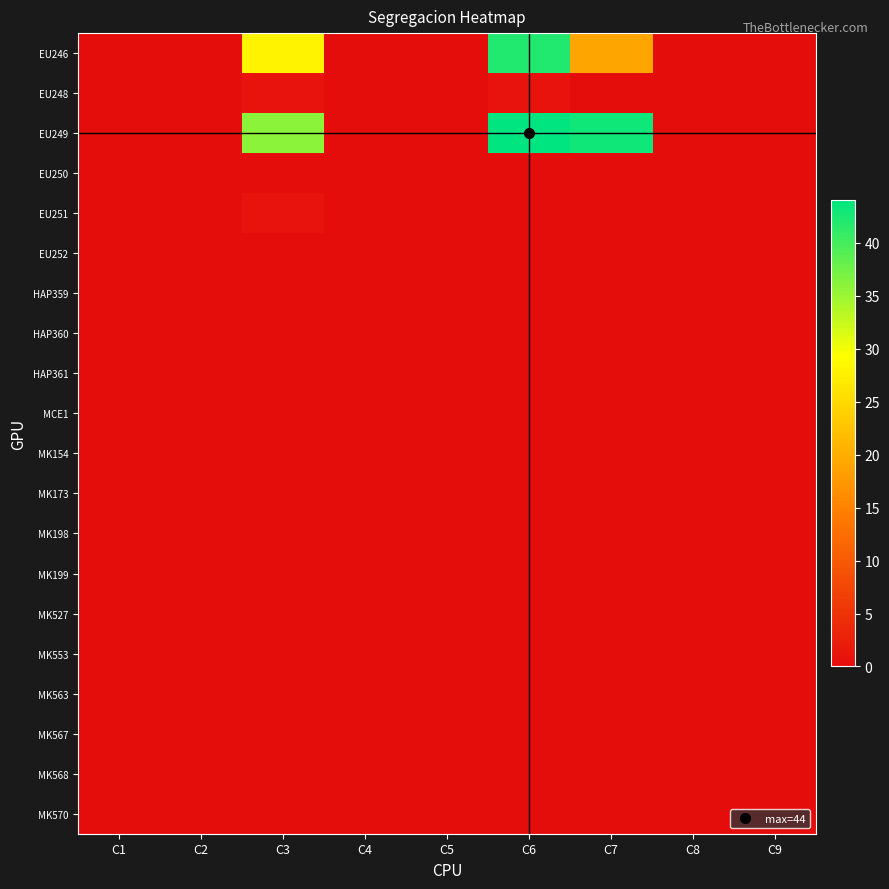

Reading right to left, transcribe all the data shown in this chart.

EU246: C9=0	C8=0	C7=19	C6=42	C5=0	C4=0	C3=28	C2=0	C1=0
EU248: C9=0	C8=0	C7=0	C6=1	C5=0	C4=0	C3=1	C2=0	C1=0
EU249: C9=0	C8=0	C7=43	C6=44	C5=0	C4=0	C3=36	C2=0	C1=0
EU250: C9=0	C8=0	C7=0	C6=0	C5=0	C4=0	C3=0	C2=0	C1=0
EU251: C9=0	C8=0	C7=0	C6=0	C5=0	C4=0	C3=1	C2=0	C1=0
EU252: C9=0	C8=0	C7=0	C6=0	C5=0	C4=0	C3=0	C2=0	C1=0
HAP359: C9=0	C8=0	C7=0	C6=0	C5=0	C4=0	C3=0	C2=0	C1=0
HAP360: C9=0	C8=0	C7=0	C6=0	C5=0	C4=0	C3=0	C2=0	C1=0
HAP361: C9=0	C8=0	C7=0	C6=0	C5=0	C4=0	C3=0	C2=0	C1=0
MCE1: C9=0	C8=0	C7=0	C6=0	C5=0	C4=0	C3=0	C2=0	C1=0
MK154: C9=0	C8=0	C7=0	C6=0	C5=0	C4=0	C3=0	C2=0	C1=0
MK173: C9=0	C8=0	C7=0	C6=0	C5=0	C4=0	C3=0	C2=0	C1=0
MK198: C9=0	C8=0	C7=0	C6=0	C5=0	C4=0	C3=0	C2=0	C1=0
MK199: C9=0	C8=0	C7=0	C6=0	C5=0	C4=0	C3=0	C2=0	C1=0
MK527: C9=0	C8=0	C7=0	C6=0	C5=0	C4=0	C3=0	C2=0	C1=0
MK553: C9=0	C8=0	C7=0	C6=0	C5=0	C4=0	C3=0	C2=0	C1=0
MK563: C9=0	C8=0	C7=0	C6=0	C5=0	C4=0	C3=0	C2=0	C1=0
MK567: C9=0	C8=0	C7=0	C6=0	C5=0	C4=0	C3=0	C2=0	C1=0
MK568: C9=0	C8=0	C7=0	C6=0	C5=0	C4=0	C3=0	C2=0	C1=0
MK570: C9=0	C8=0	C7=0	C6=0	C5=0	C4=0	C3=0	C2=0	C1=0